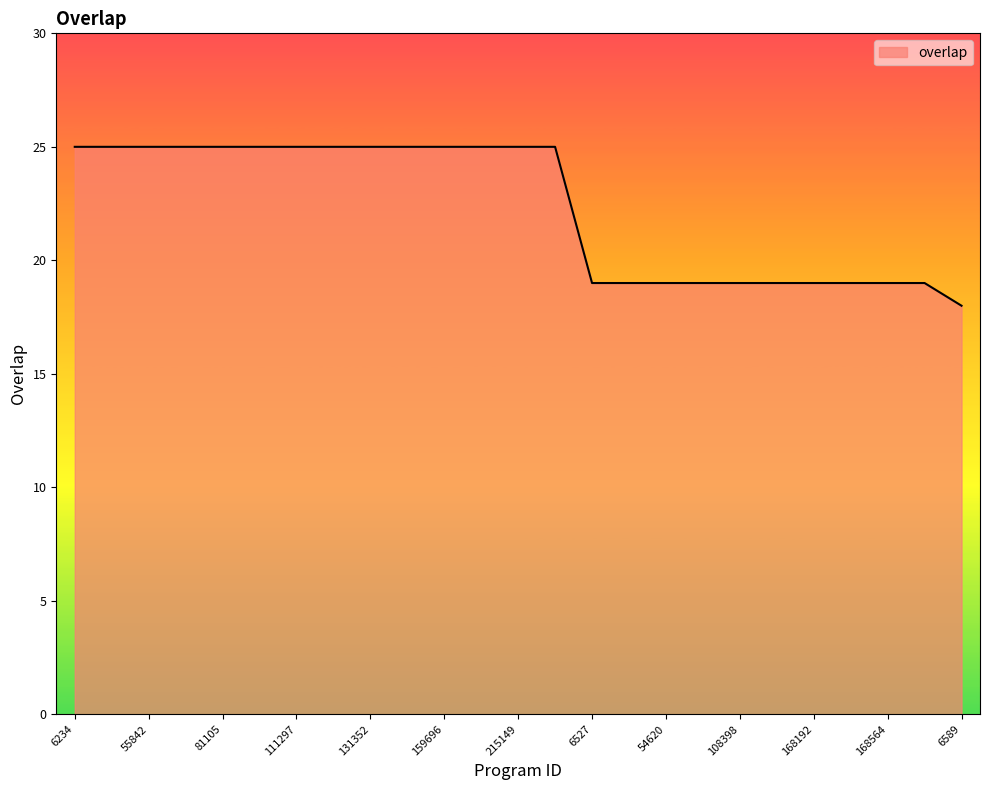

What is the greatest value displayed?

25